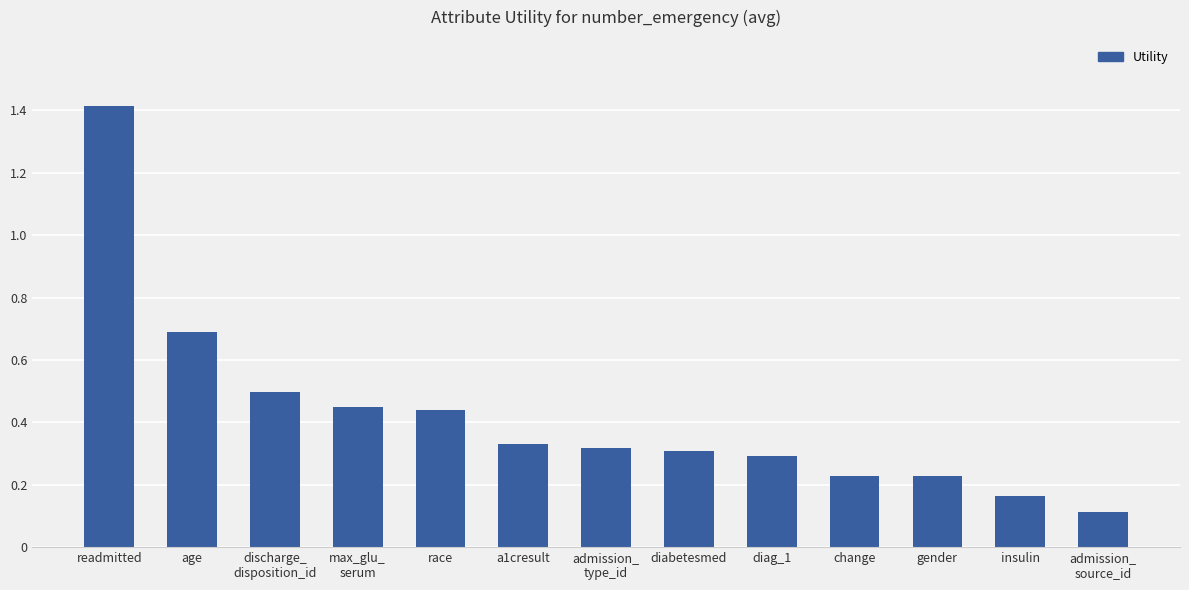

At which label is the value closest to 0?

admission_
source_id